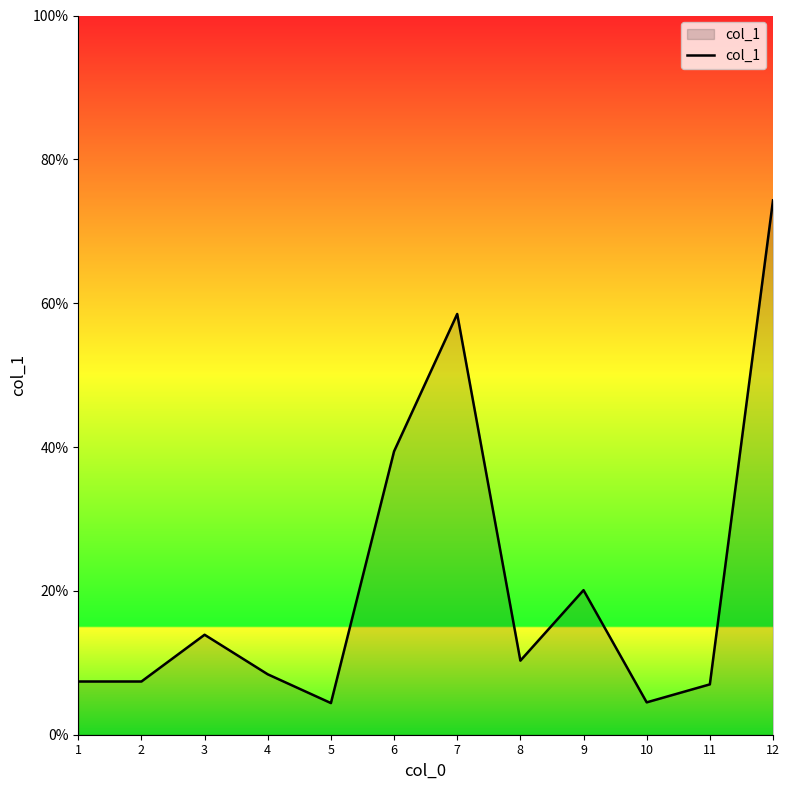

At which label does the data first exceed 10?

3